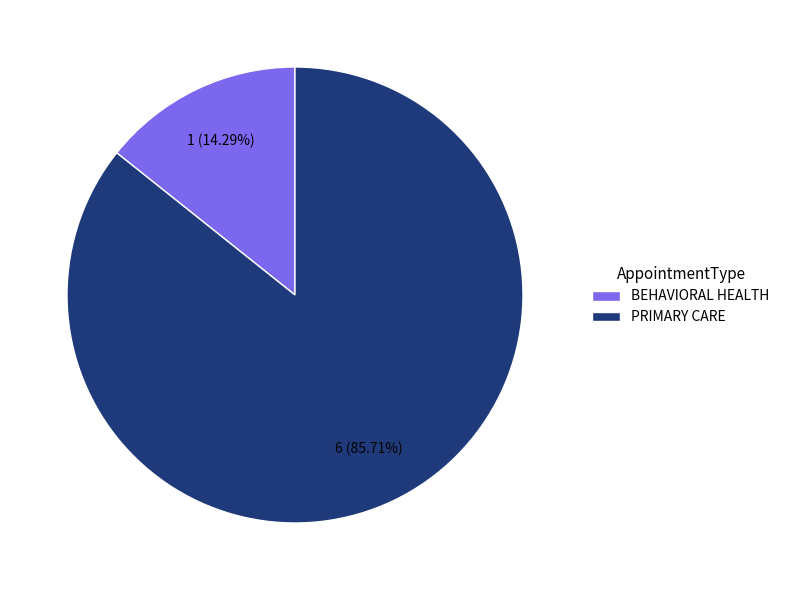

Which has a higher value, PRIMARY CARE or BEHAVIORAL HEALTH?

PRIMARY CARE